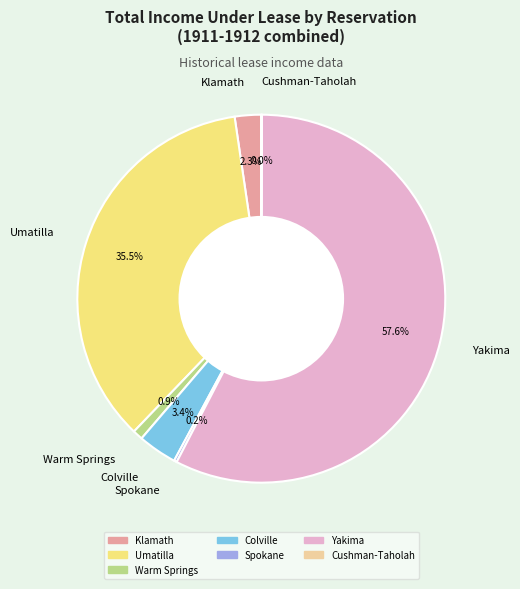

True or false: Warm Springs accounts for 1% of the total.

True